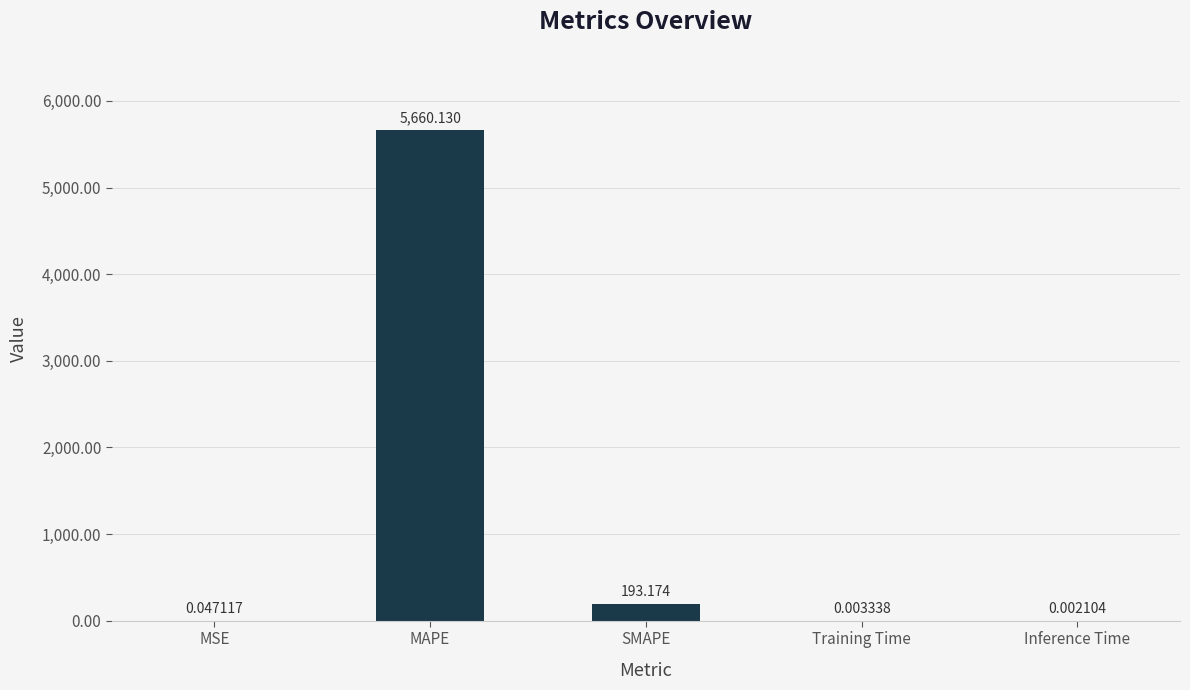

Does the chart contain stacked bars?

No